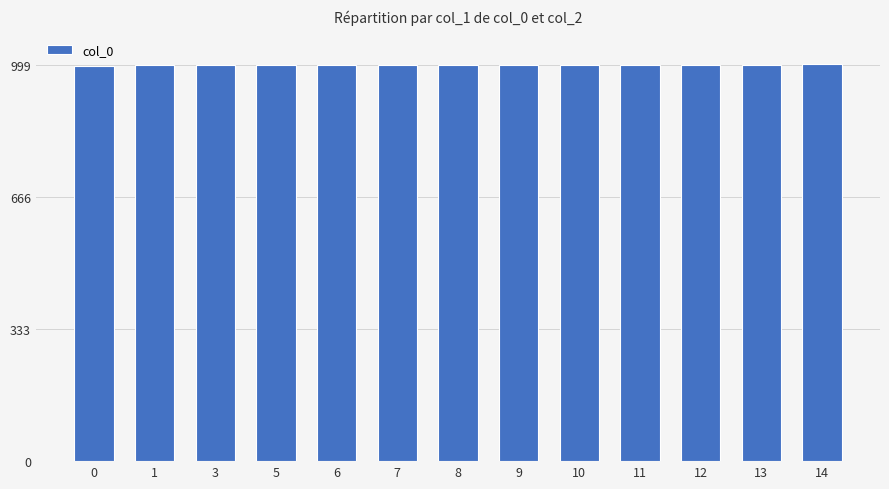

The chart shows a value of 998.1 at 9. True or false?

True